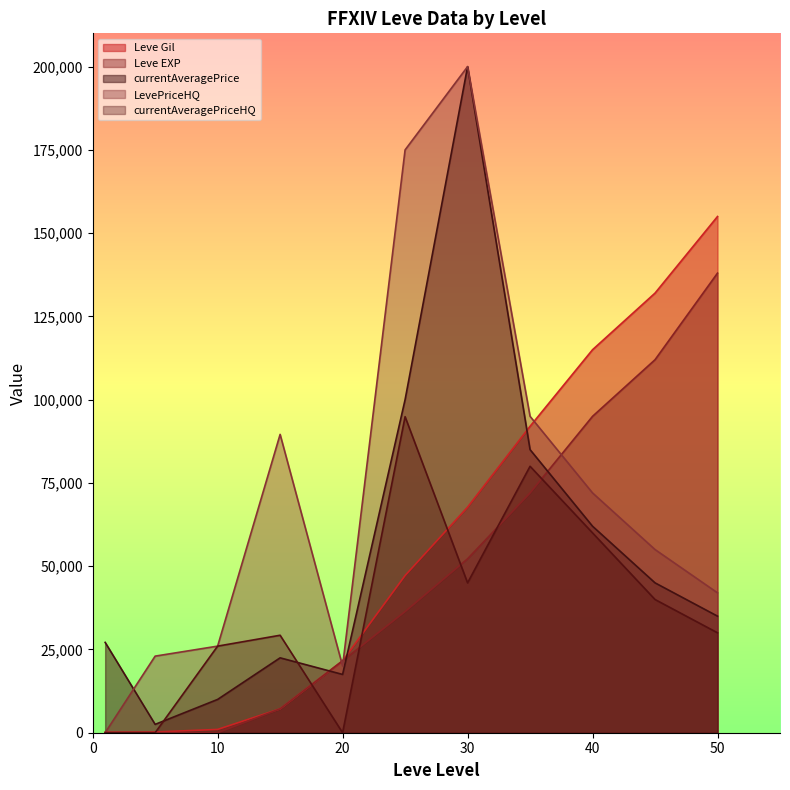

After their last crossing, which series has the higher values: currentAveragePriceHQ or Leve Gil?

Leve Gil